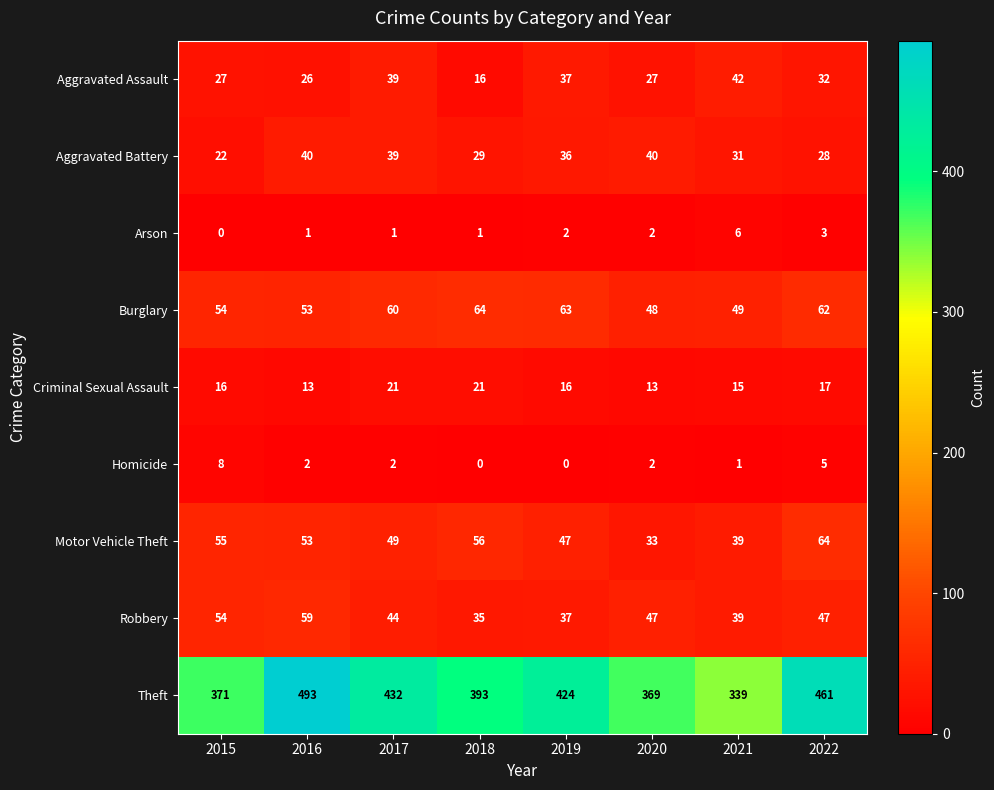

What is the total value across all series at 2021?

561